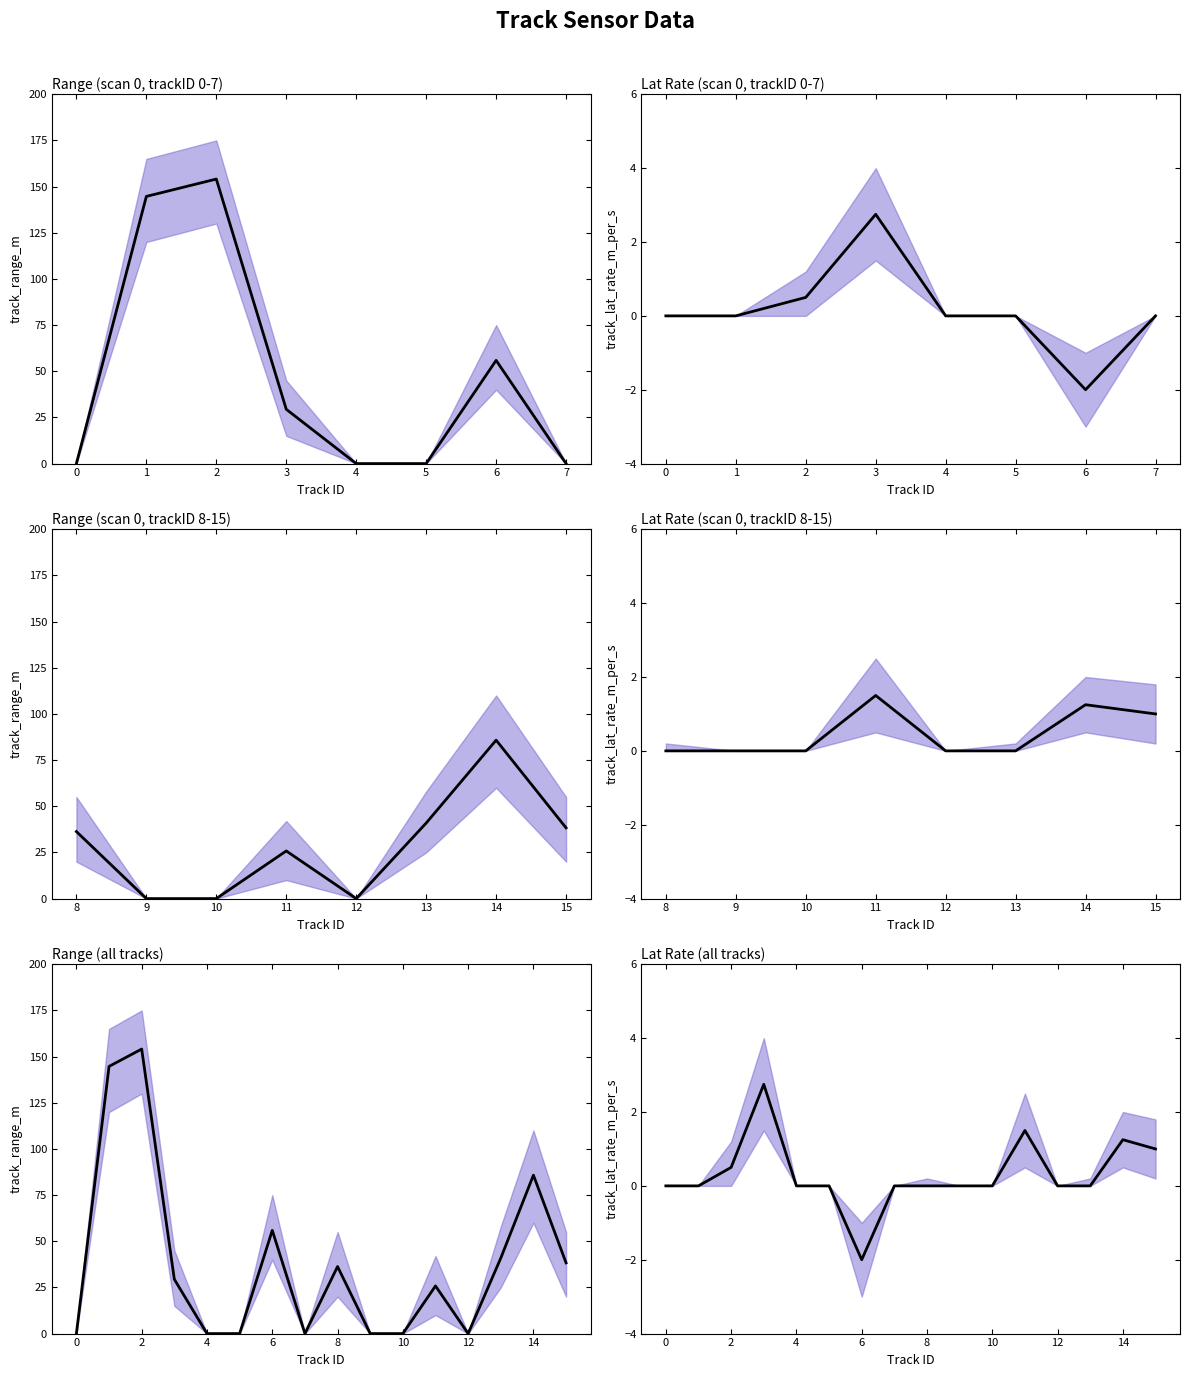

How many data points in track_range_upper are less than 45?

8